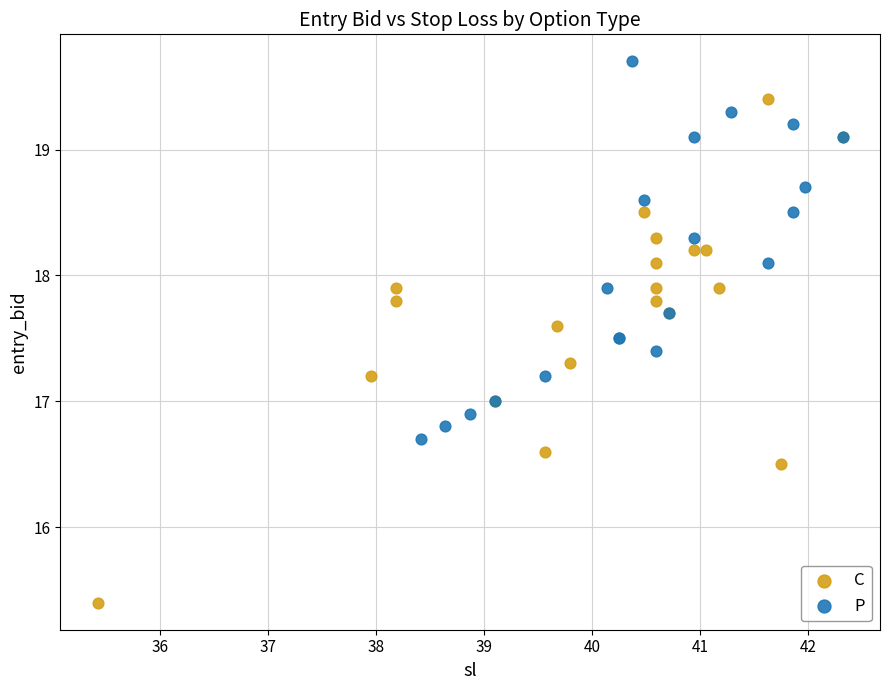

What are all the series names shown in the legend?

C, P